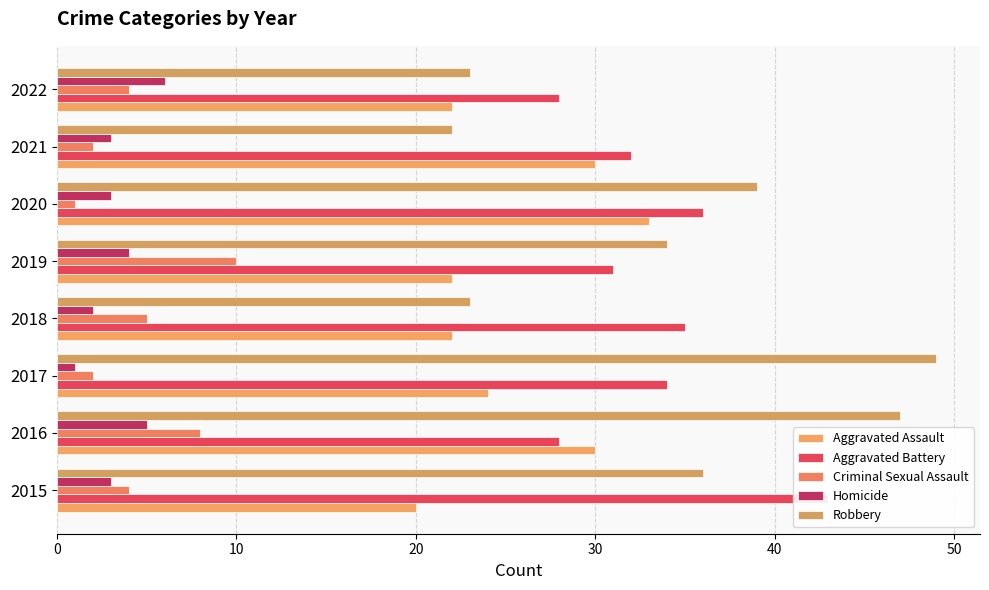

What position from the right is 30?

5